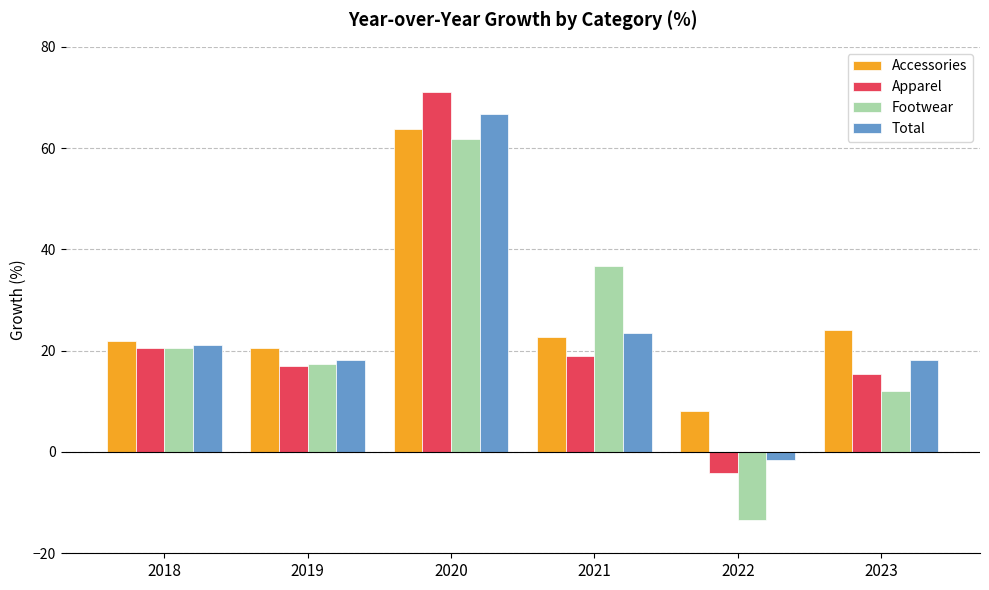

True or false: Apparel has a value of 71.0 at 2020.

True